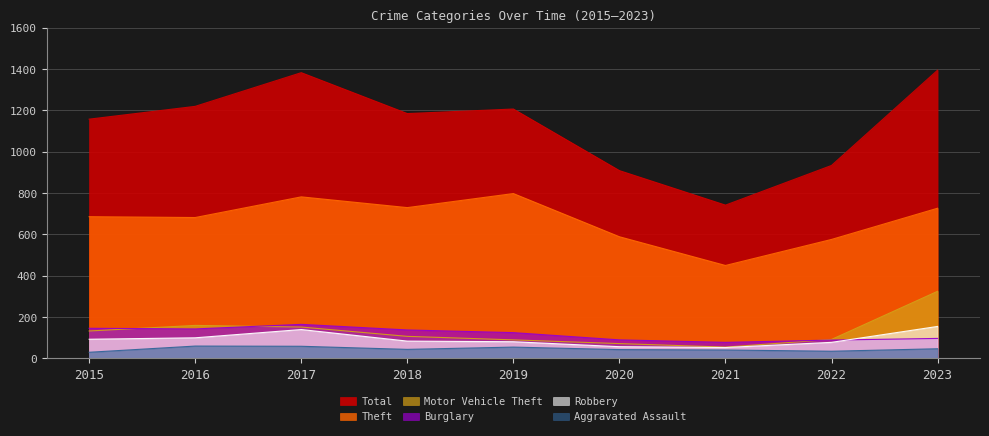

Which label corresponds to the largest value in the chart?

2023